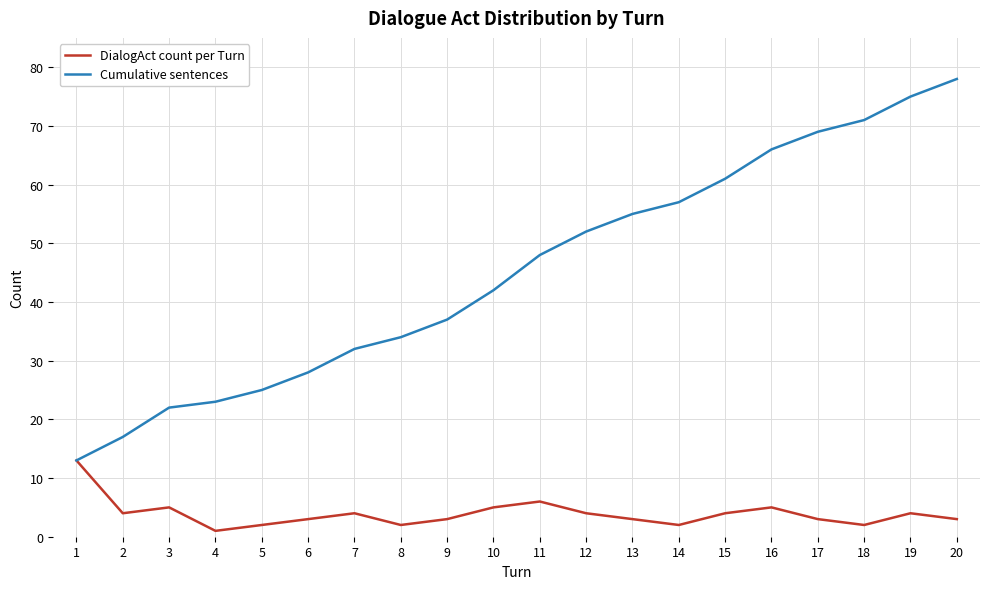

At which category does DialogAct count per Turn reach its first local valley?

2